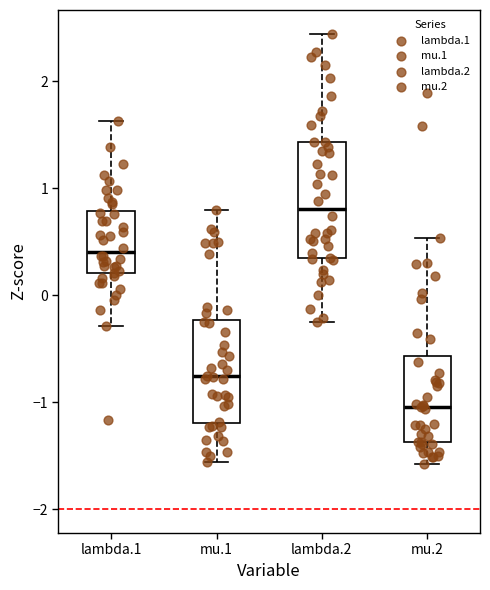

Reading left to right, transcribe this box plot: for each box, give where its median line is, the range the box spans, and where its two whiskers end, as read against the y-axis. The values are not printed on the chart, so give them approximately, as read against the axis.

lambda.1: median 0.4, box 0.2 to 0.8, whiskers -0.3 to 1.6
mu.1: median -0.8, box -1.2 to -0.2, whiskers -1.6 to 0.8
lambda.2: median 0.8, box 0.3 to 1.4, whiskers -0.2 to 2.4
mu.2: median -1.0, box -1.4 to -0.6, whiskers -1.6 to 0.5